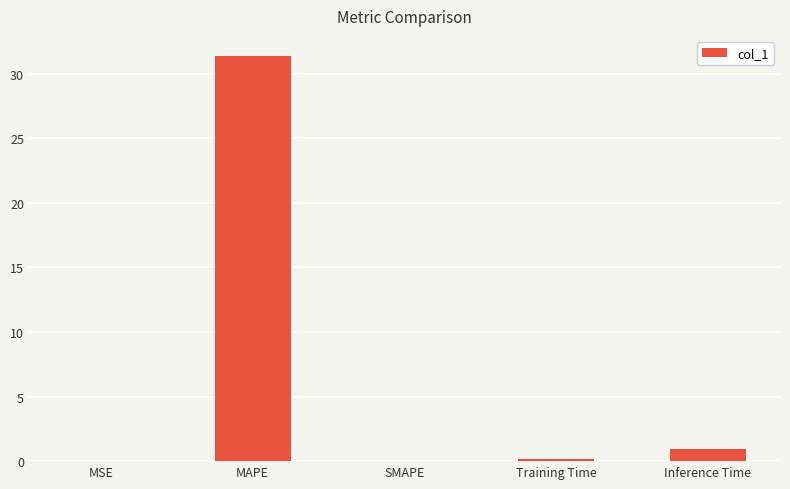

How many series are shown in this chart?

1